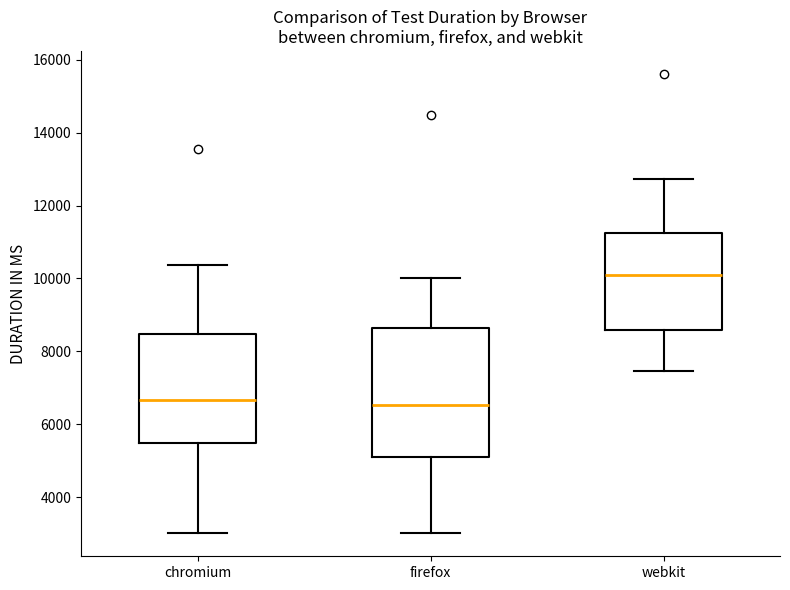

Reading left to right, transcribe this box plot: for each box, give where its median line is, the range the box spans, and where its two whiskers end, as read against the y-axis. The values are not printed on the chart, so give them approximately, as read against the axis.

chromium: median 6600, box 5400 to 8400, whiskers 3000 to 10400
firefox: median 6600, box 5000 to 8600, whiskers 3000 to 10000
webkit: median 10200, box 8600 to 11200, whiskers 7400 to 12800